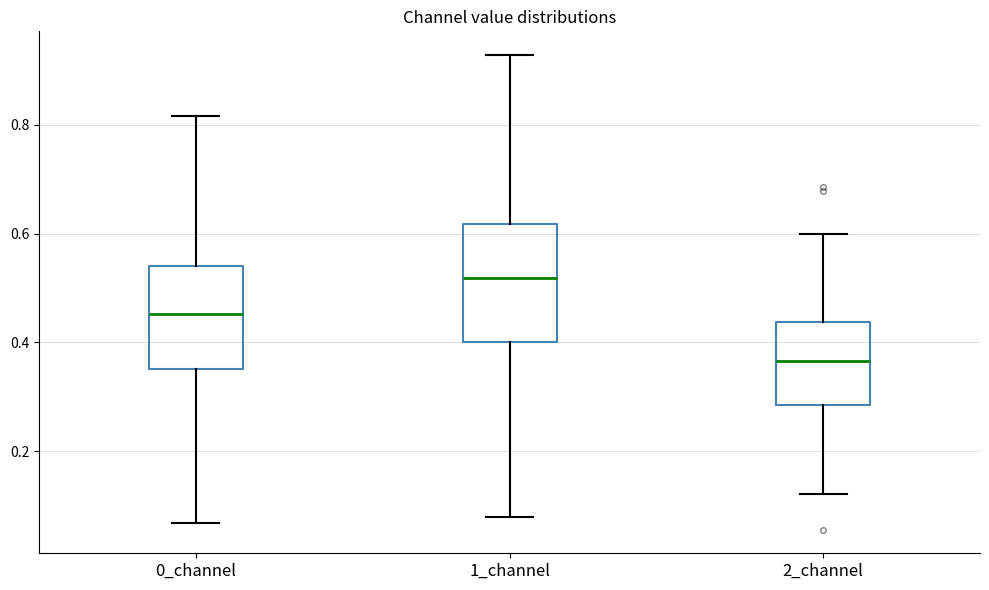

Reading left to right, read every box against the y-axis: the position of its median line, the range the box covers, and the ends of its whiskers. The values are not printed on the chart, so give them approximately, as read against the axis.

0_channel: median 0.46, box 0.36 to 0.54, whiskers 0.06 to 0.82
1_channel: median 0.52, box 0.40 to 0.62, whiskers 0.08 to 0.92
2_channel: median 0.36, box 0.28 to 0.44, whiskers 0.12 to 0.60